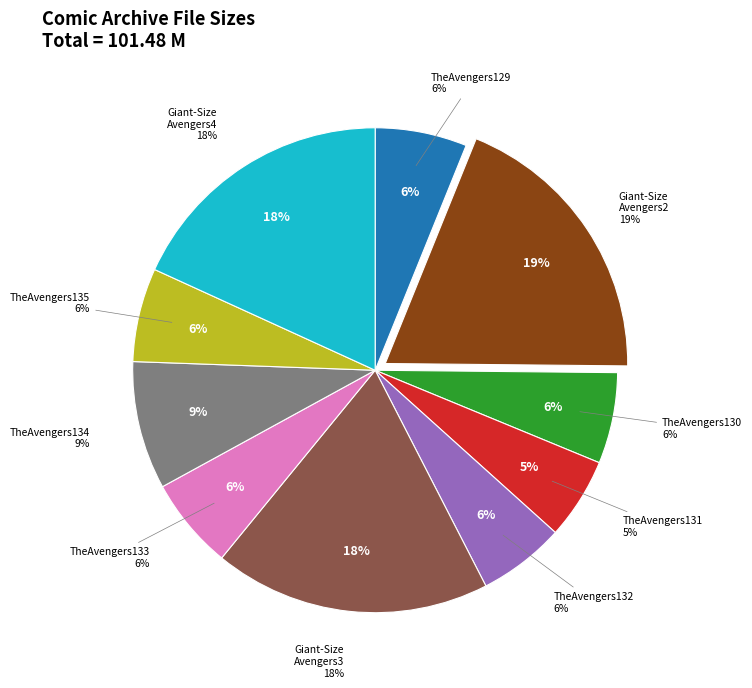

What portion of the pie excludes 07 TheAvengers133.zip?

93.9%